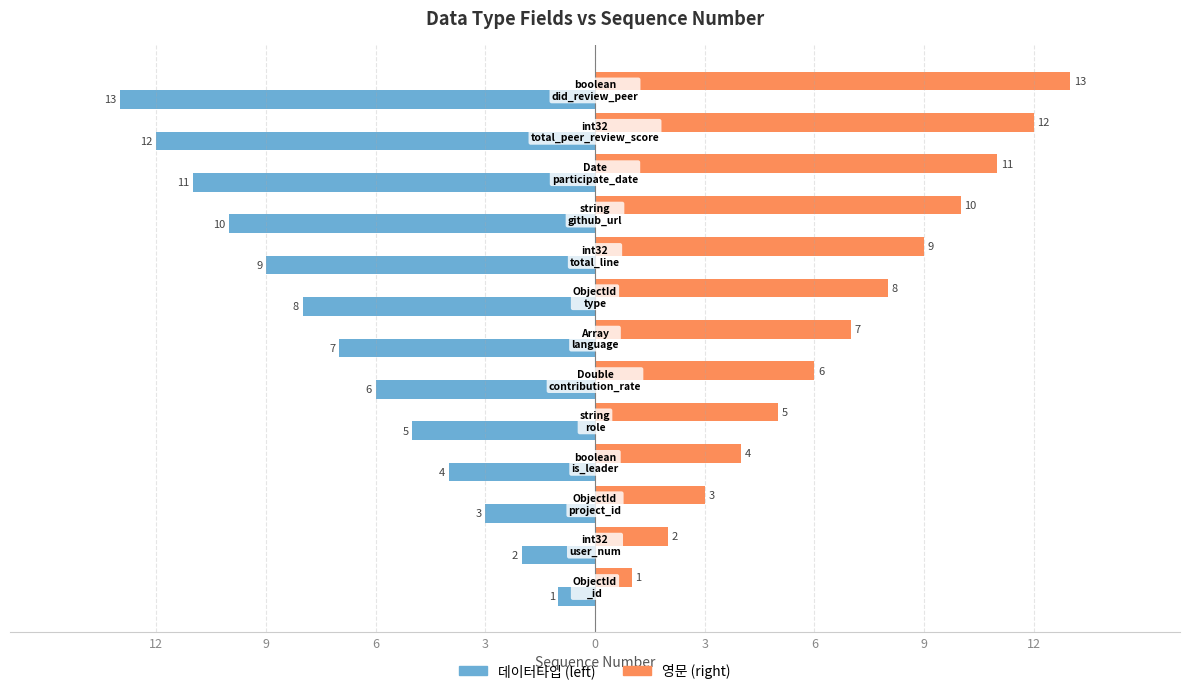

Reading left to right, extract all data points from this chart.

Seq (data type index): -1	-2	-3	-4	-5	-6	-7	-8	-9	-10	-11	-12	-13
Seq (english field): 1	2	3	4	5	6	7	8	9	10	11	12	13